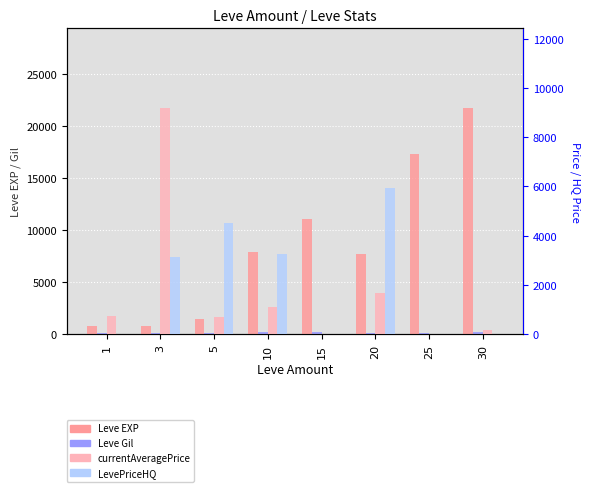

What is the total value across all series at 1?

1640.3